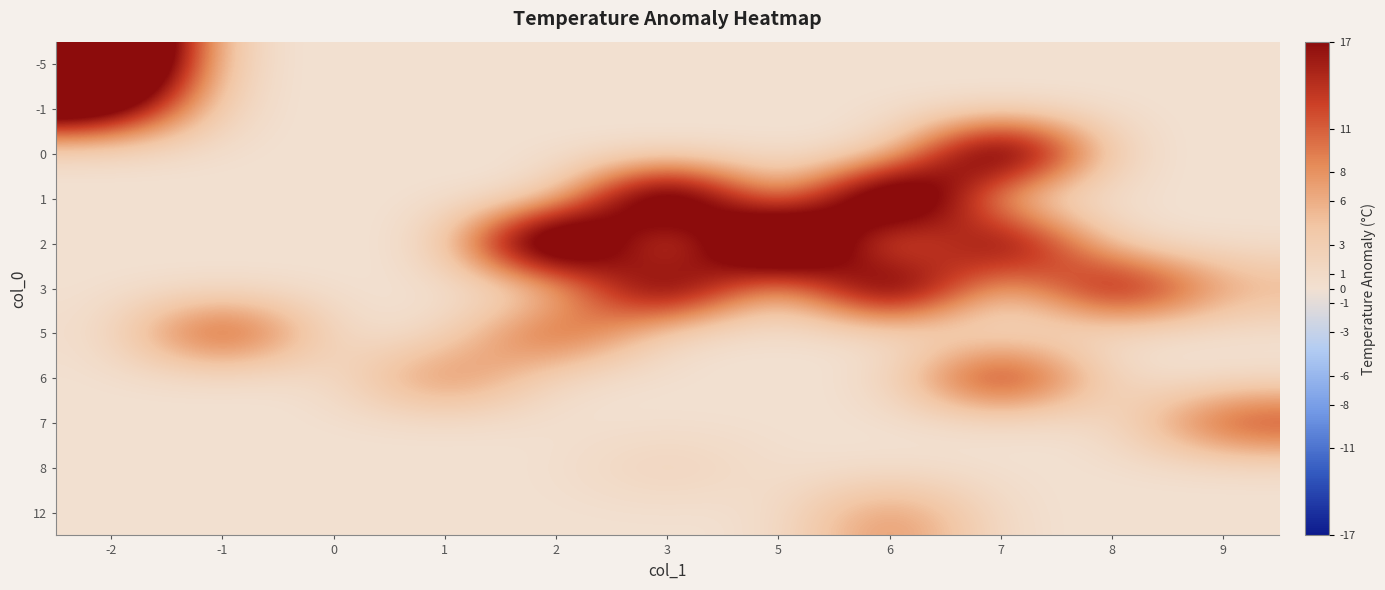

Reading left to right, list all the values displayed in this chart.

-5: -2=39	-1=0	0=0	1=0	2=0	3=0	5=0	6=0	7=0	8=0	9=0
-1: -2=24	-1=0	0=0	1=0	2=0	3=0	5=0	6=0	7=0	8=0	9=0
0: -2=0	-1=0	0=0	1=0	2=0	3=0	5=0	6=0	7=32	8=0	9=0
1: -2=0	-1=0	0=0	1=0	2=0	3=34	5=0	6=36	7=0	8=0	9=0
2: -2=0	-1=0	0=0	1=0	2=38	3=0	5=40	6=0	7=26	8=0	9=0
3: -2=0	-1=0	0=0	1=0	2=0	3=28	5=0	6=30	7=0	8=23	9=6
5: -2=0	-1=18	0=0	1=0	2=16	3=0	5=0	6=0	7=0	8=0	9=0
6: -2=0	-1=0	0=0	1=12	2=0	3=0	5=0	6=0	7=21	8=0	9=0
7: -2=0	-1=0	0=0	1=0	2=0	3=0	5=0	6=0	7=0	8=0	9=15
8: -2=0	-1=0	0=0	1=0	2=0	3=3	5=0	6=0	7=0	8=0	9=0
12: -2=0	-1=0	0=0	1=0	2=0	3=0	5=0	6=10	7=0	8=0	9=0